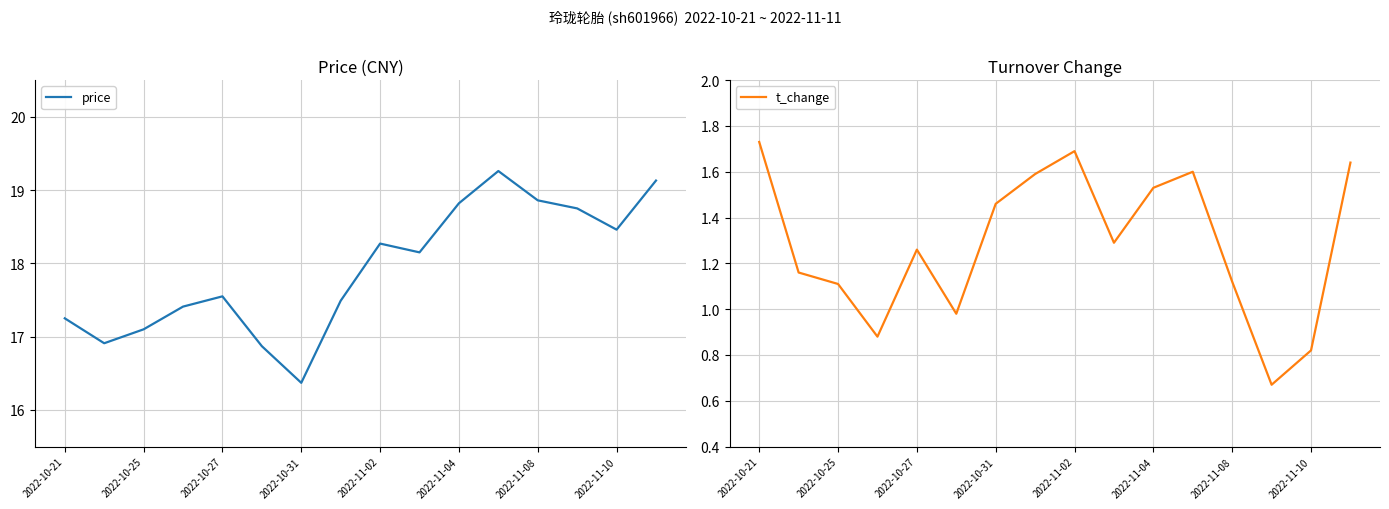

In price, how many points are higher than both neighbors (excluding endpoints)?

3